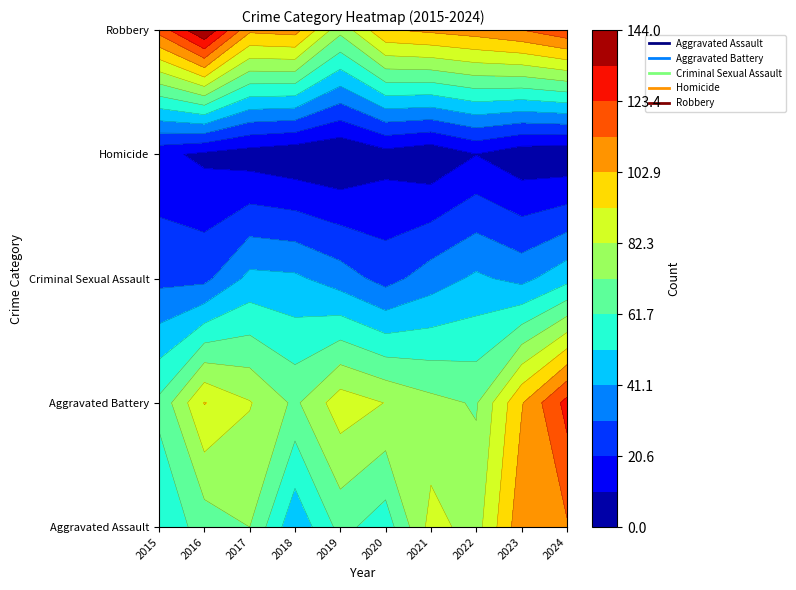

What is the spread (max minus min) of values at 2022?

98